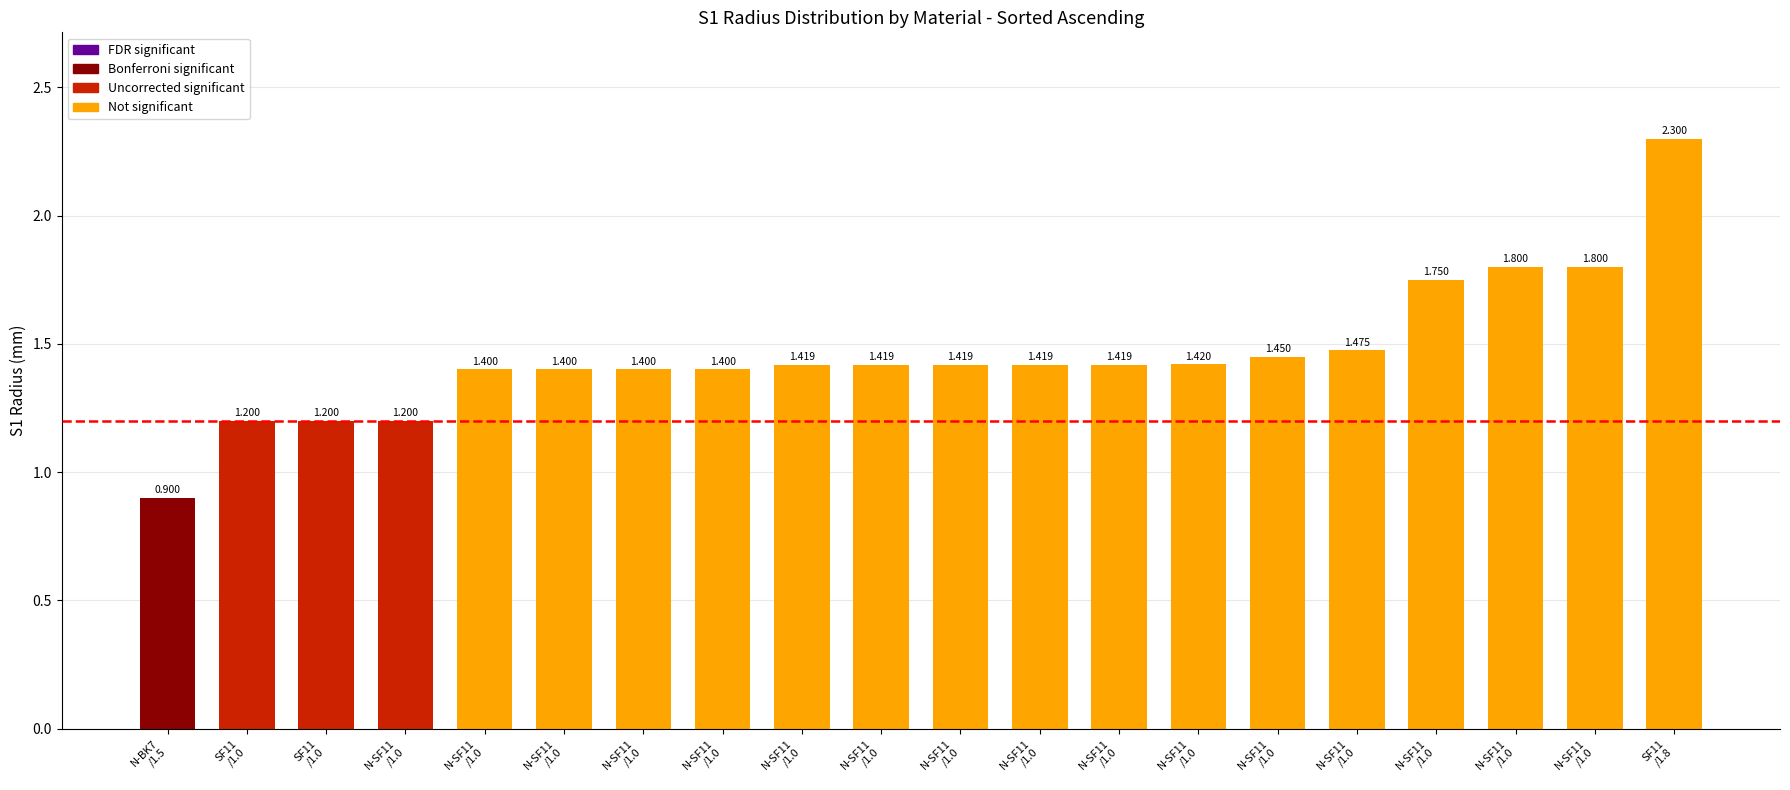

Does the chart contain any negative values?

No